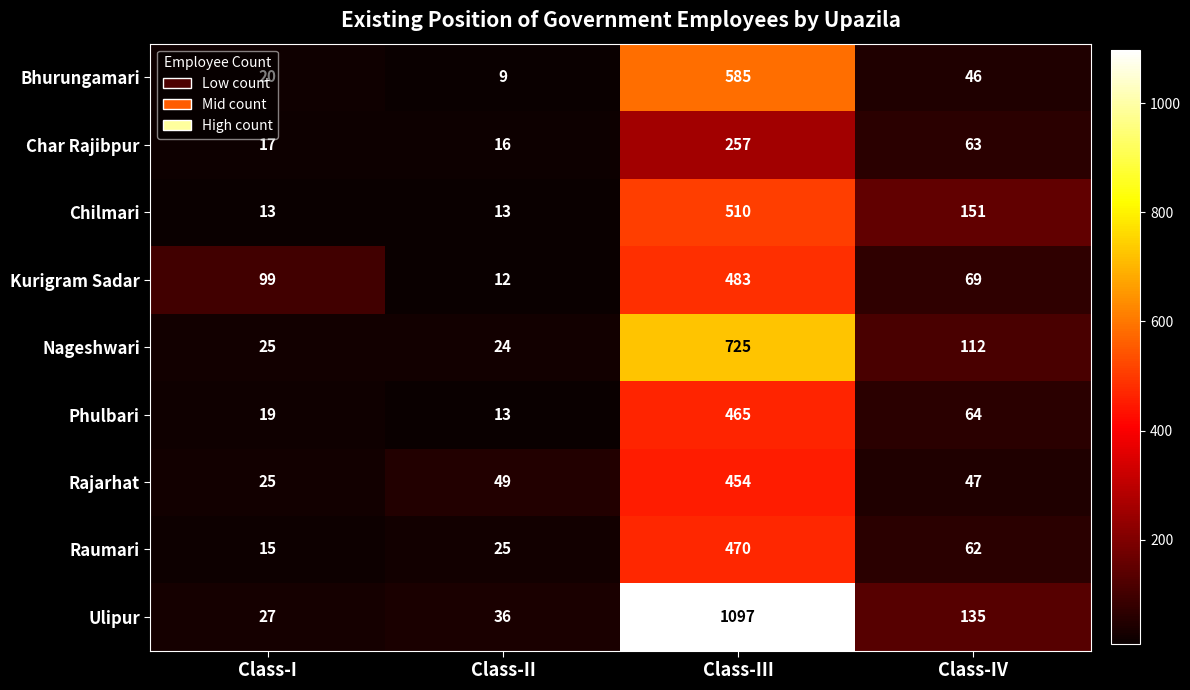

Which category has the lowest value across all series?

Class-II